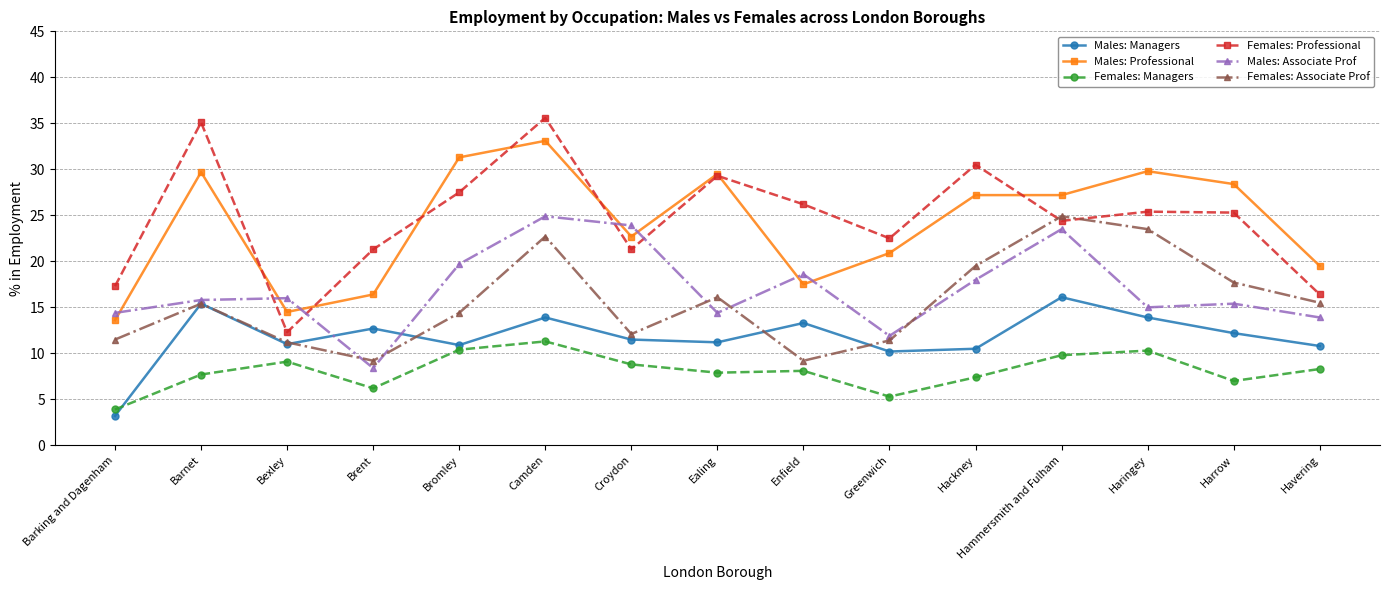

What position from the right is Greenwich?

6